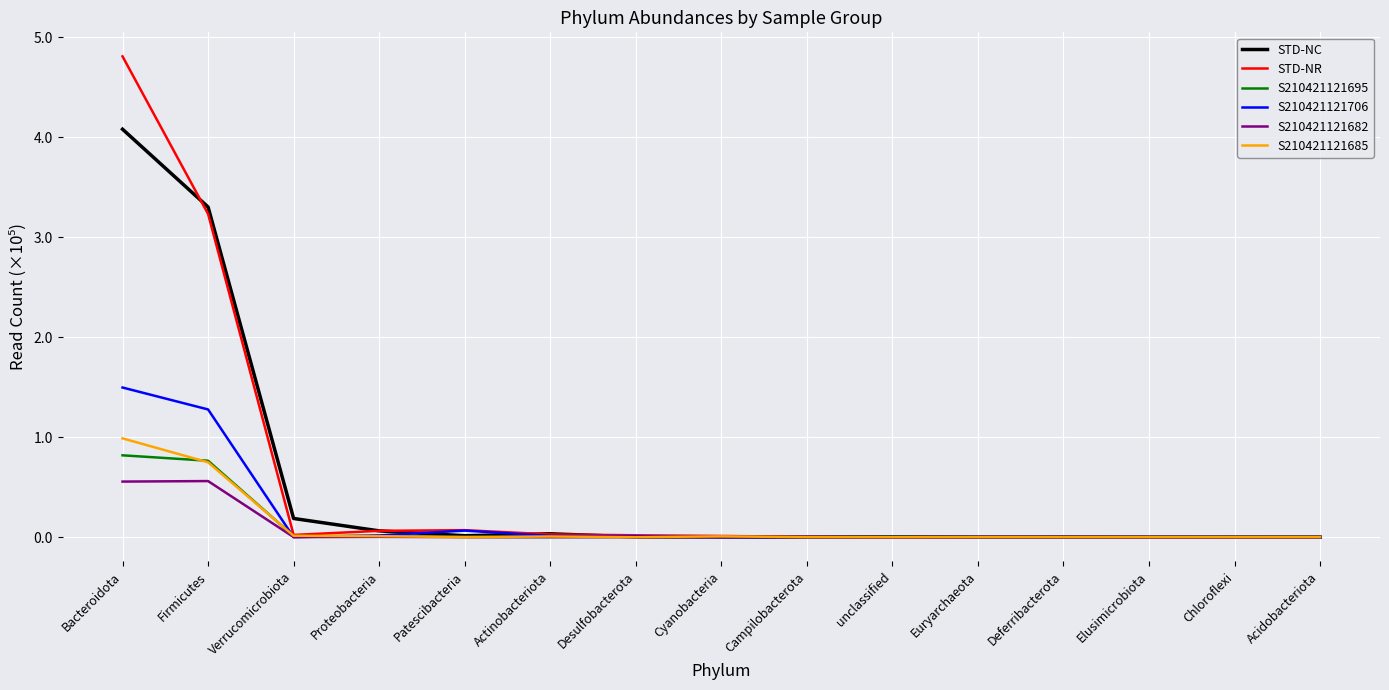

What are all the series names shown in the legend?

STD-NC, STD-NR, S210421121695, S210421121706, S210421121682, S210421121685